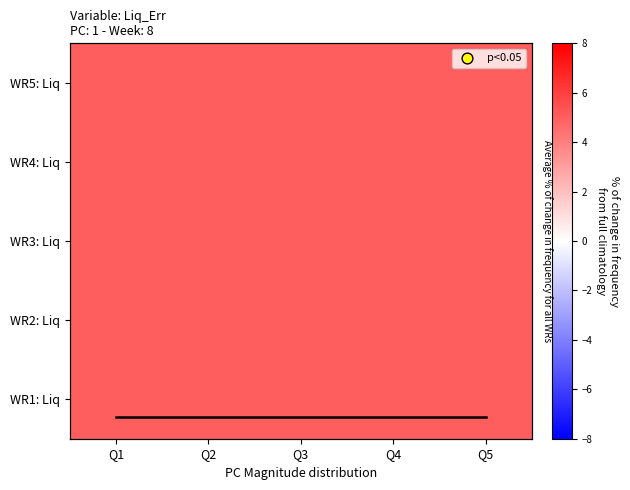

Which label corresponds to the largest value in the chart?

Q1